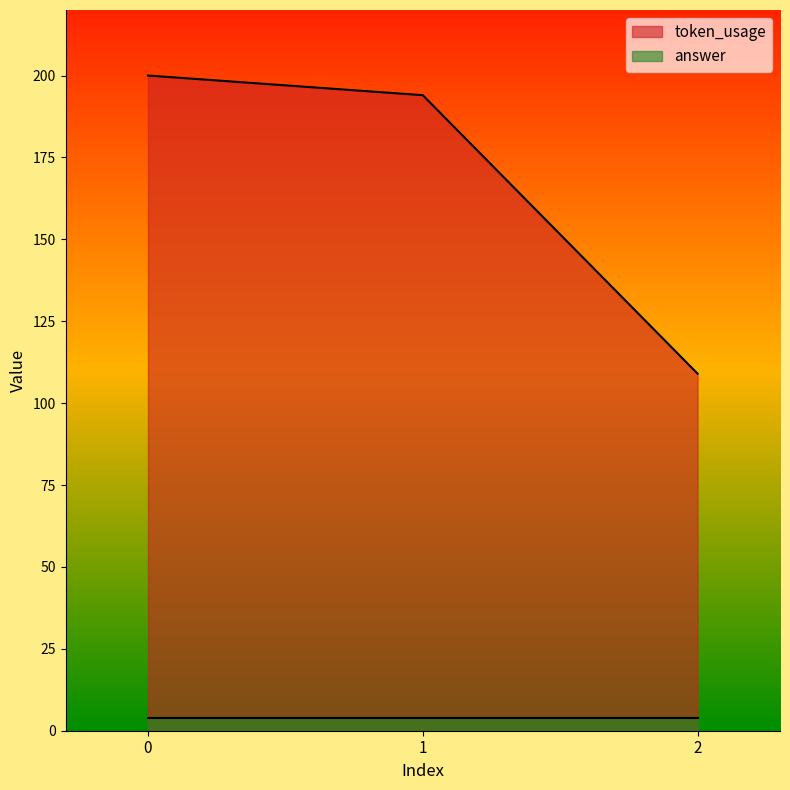

What is the sum of the values at 2 and 1?

303